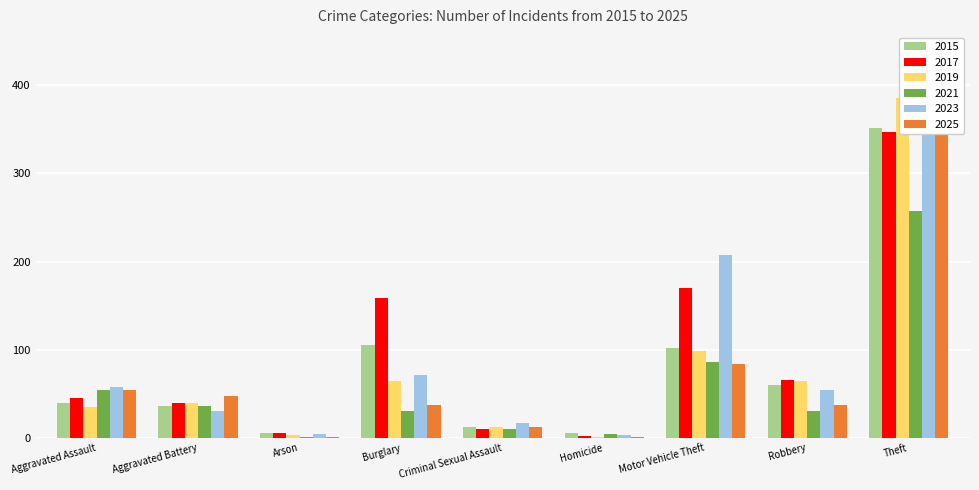

Between Aggravated Battery and Arson, which series saw the biggest shift?

2025